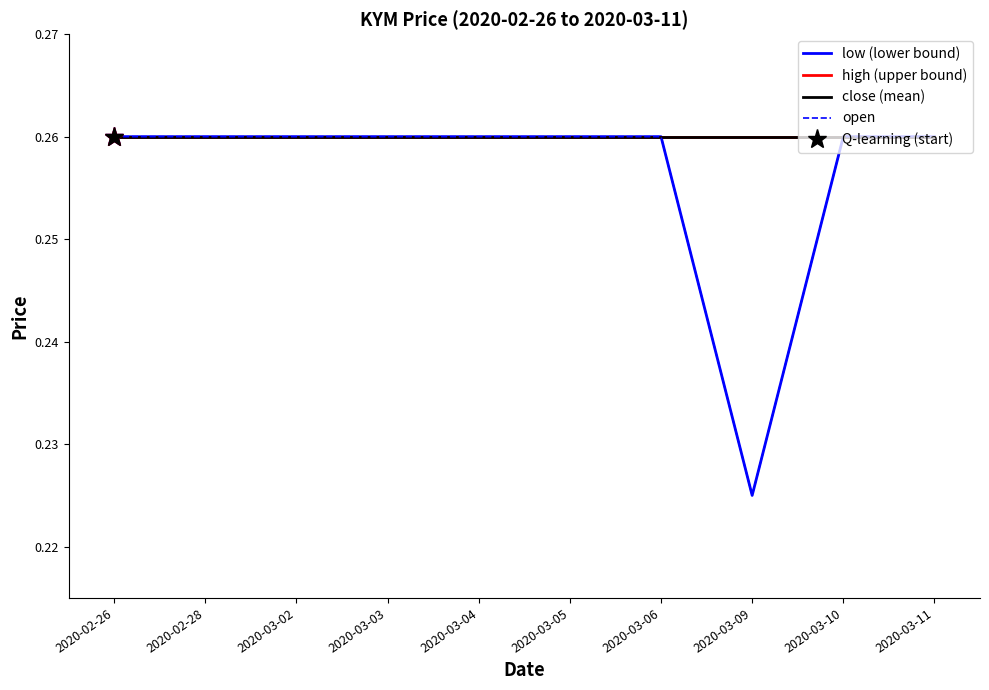

What is the sum of the open values at 2020-02-28 and 2020-03-06?

0.5